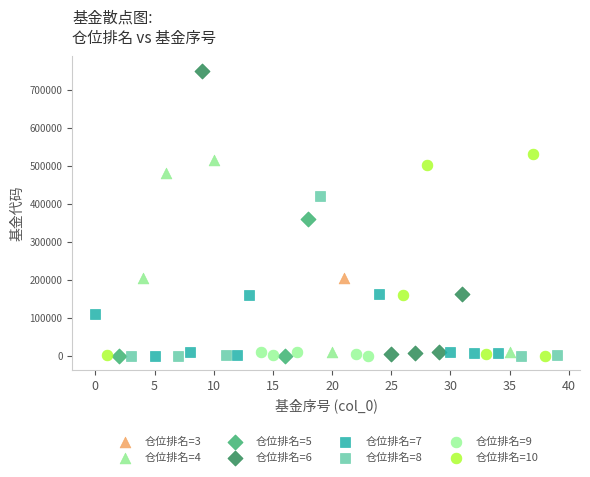

What are all the series names shown in the legend?

仓位排名=3, 仓位排名=4, 仓位排名=5, 仓位排名=6, 仓位排名=7, 仓位排名=8, 仓位排名=9, 仓位排名=10